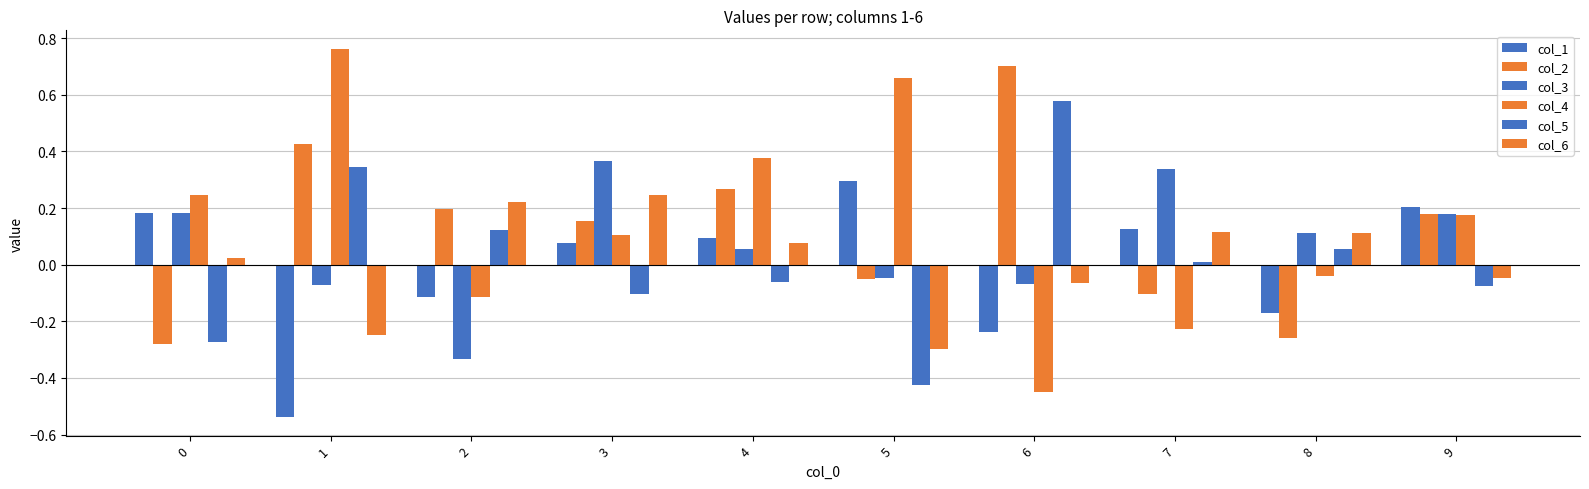

What is the average value of the col_4 series?

0.1